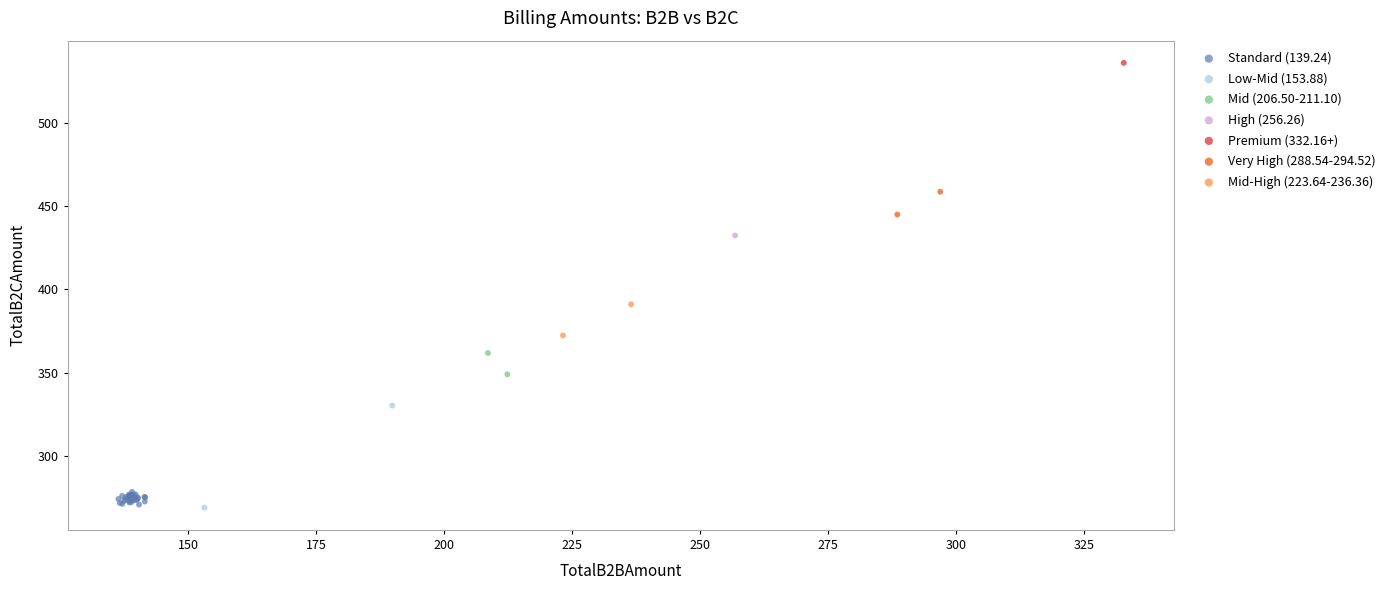

Which series reaches the maximum Y coordinate?

Premium (332.16+)